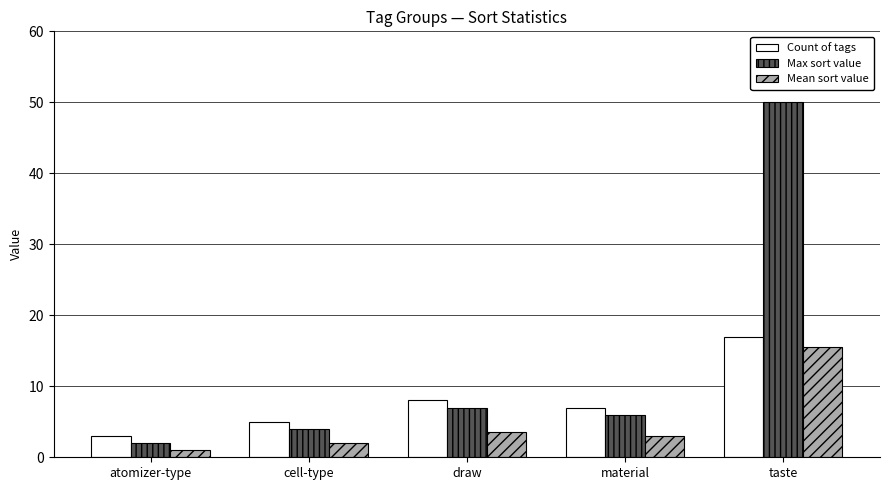

How many data points does each series have?

5